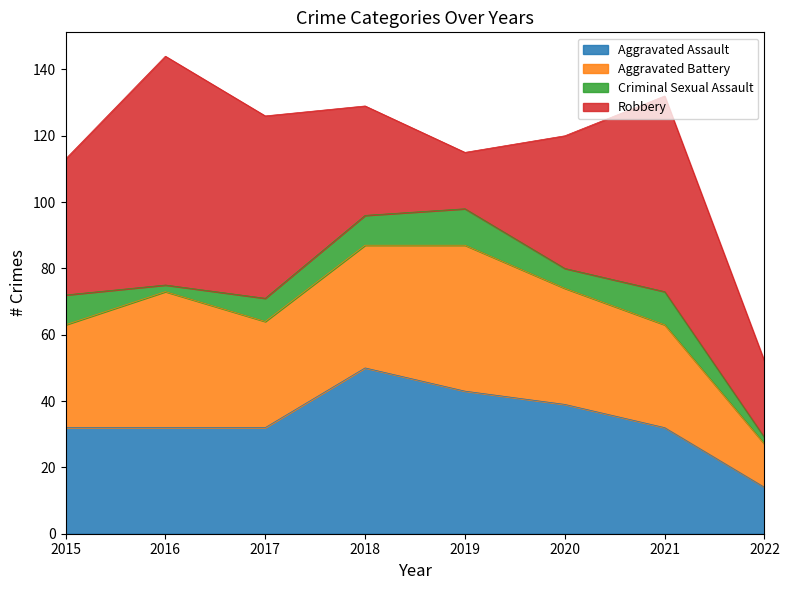

Count the number of categories in the chart.

8